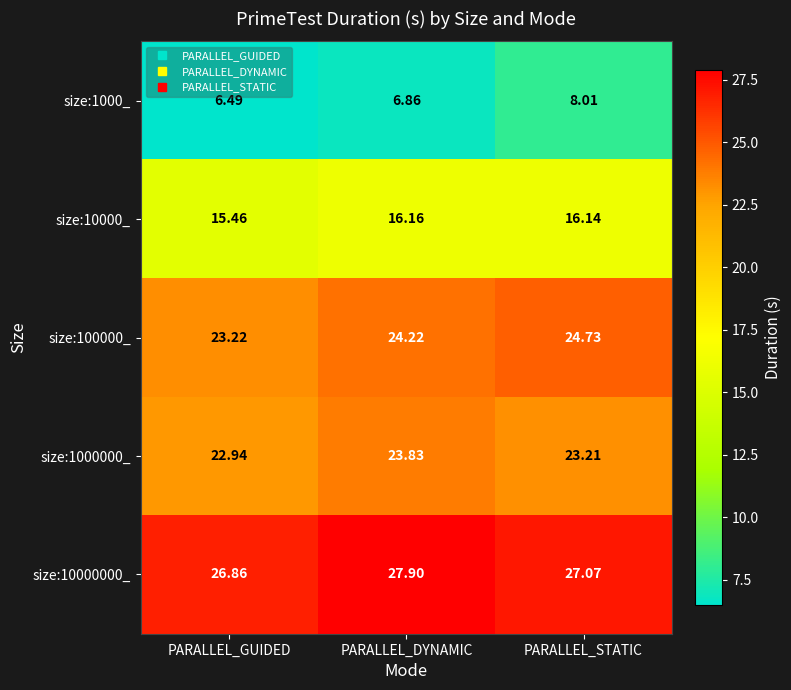

At which category is the sum across all series the highest?

PARALLEL_STATIC